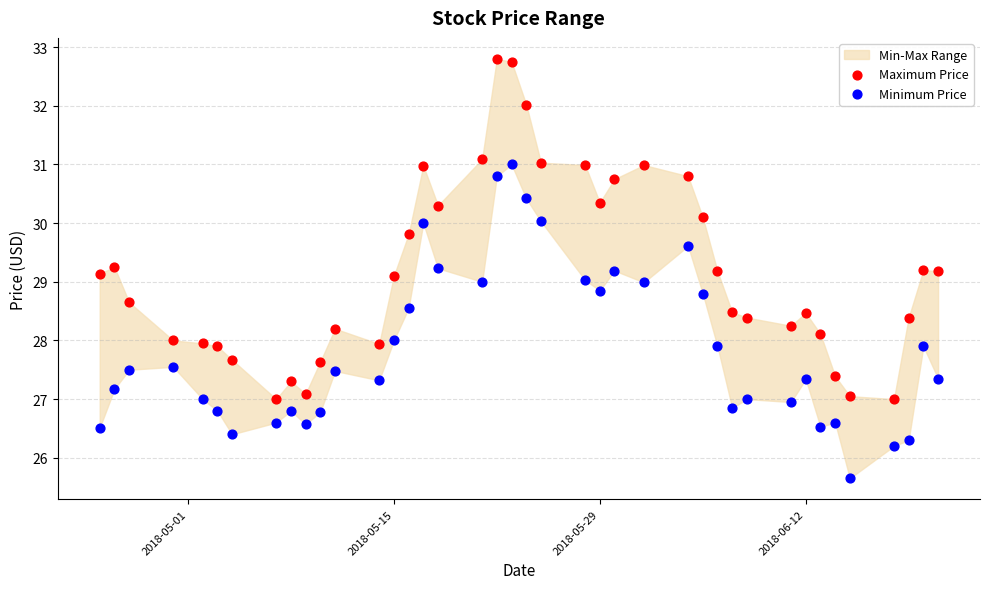

Which series has the widest spread of Y values?

Maximum Price